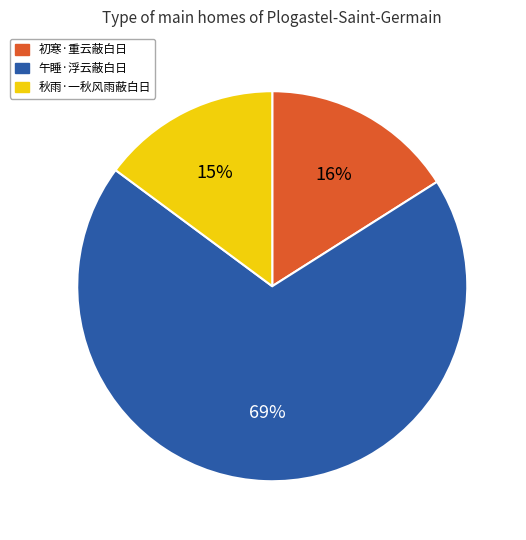

True or false: 秋雨·一秋风雨蔽白日 accounts for 23% of the total.

False